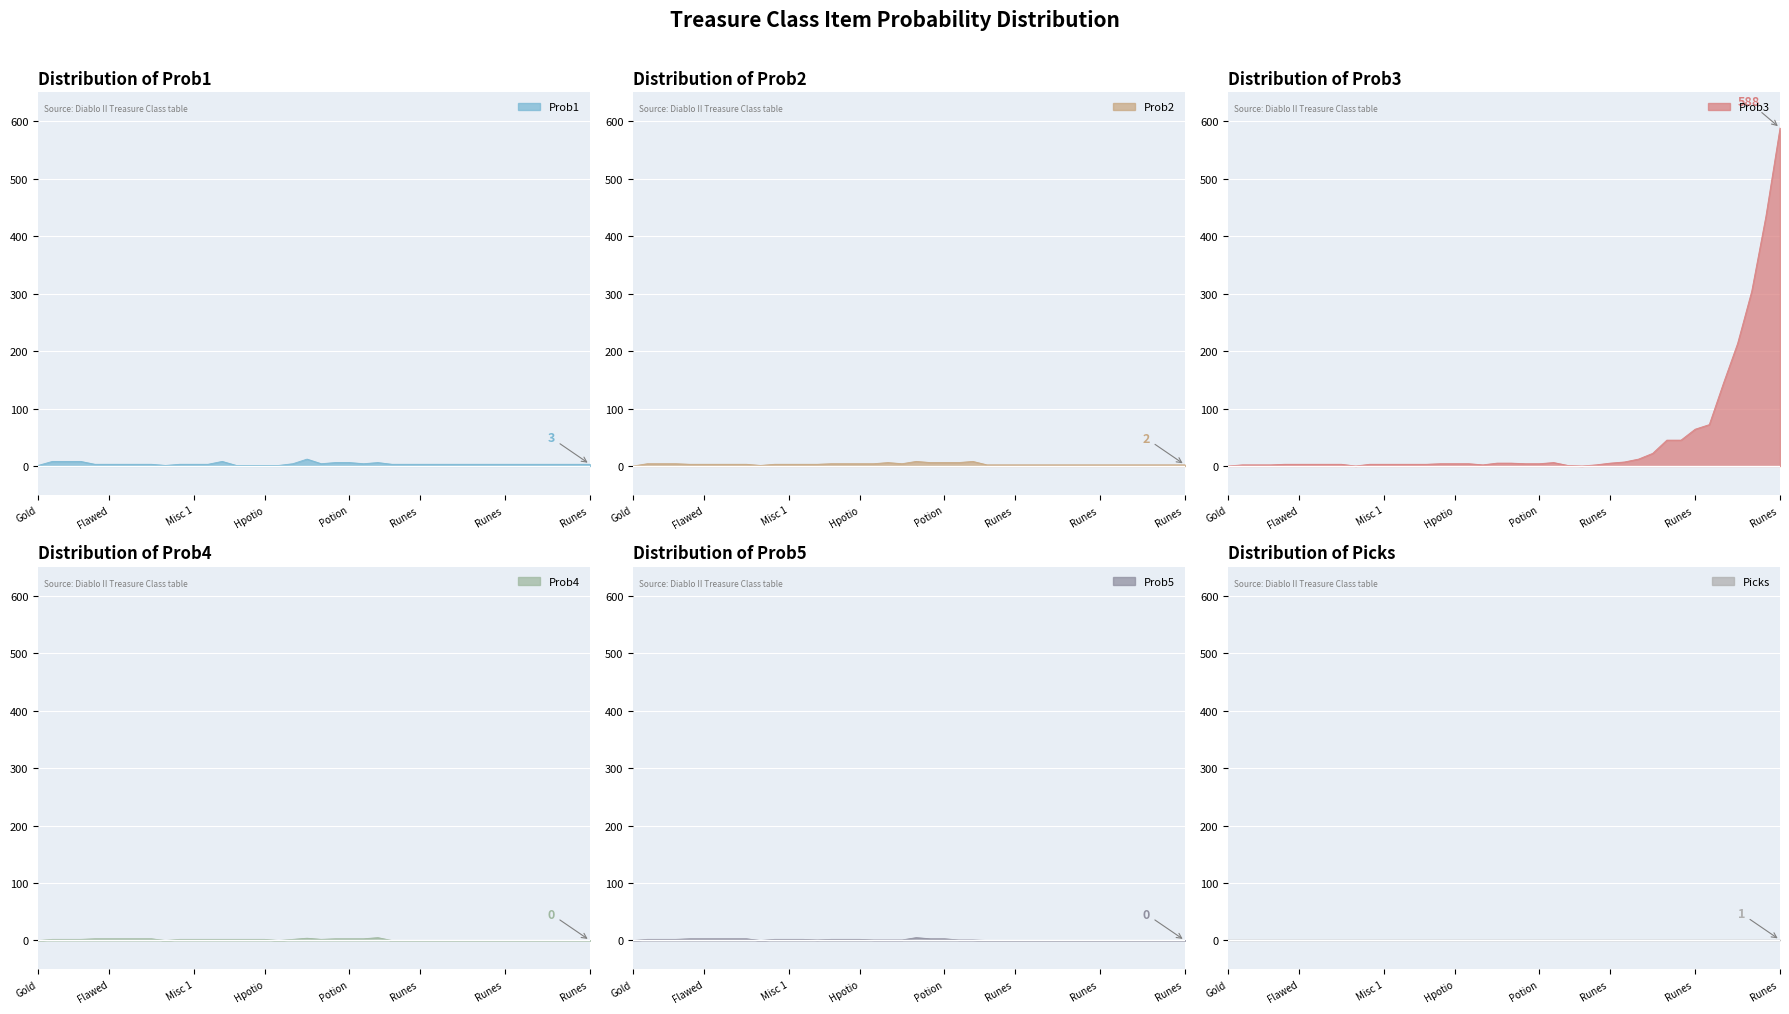

Rank the categories by Prob4 value from highest to lowest.

Potion 6, Potion 1, Chipped Gem, Flawed Gem, Normal Gem, Flawless Gem, Perfect Gem, Potion 3, Potion 4, Potion 5, Jewelry A, Jewelry B, Jewelry C, Misc 0, Misc 1, Misc 2, Hpotion 1, Hpotion 2, Hpotion 3, Hpotion 4, Hpotion 6, Potion 2, Gold, Ammo, Hpotion 5, Runes 1, Runes 2, Runes 3, Runes 4, Runes 5, Runes 6, Runes 7, Runes 8, Runes 9, Runes 10, Runes 11, Runes 12, Runes 13, Runes 14, Runes 15